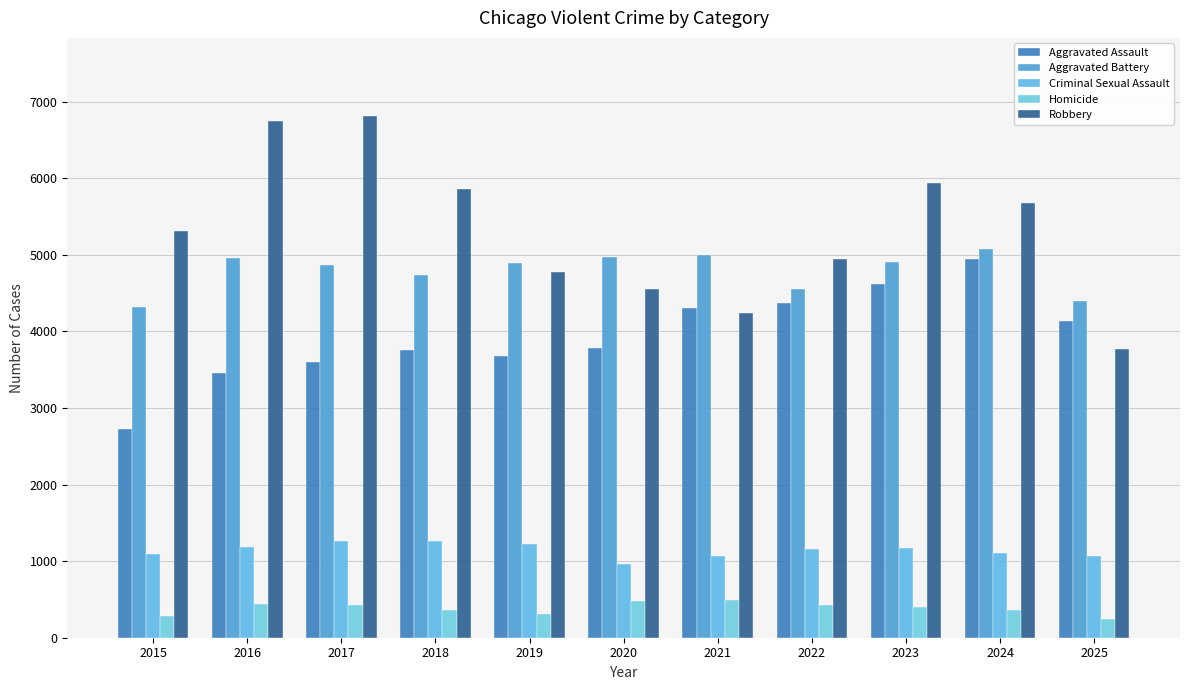

Which has a higher value, 2020 or 2016?

2020